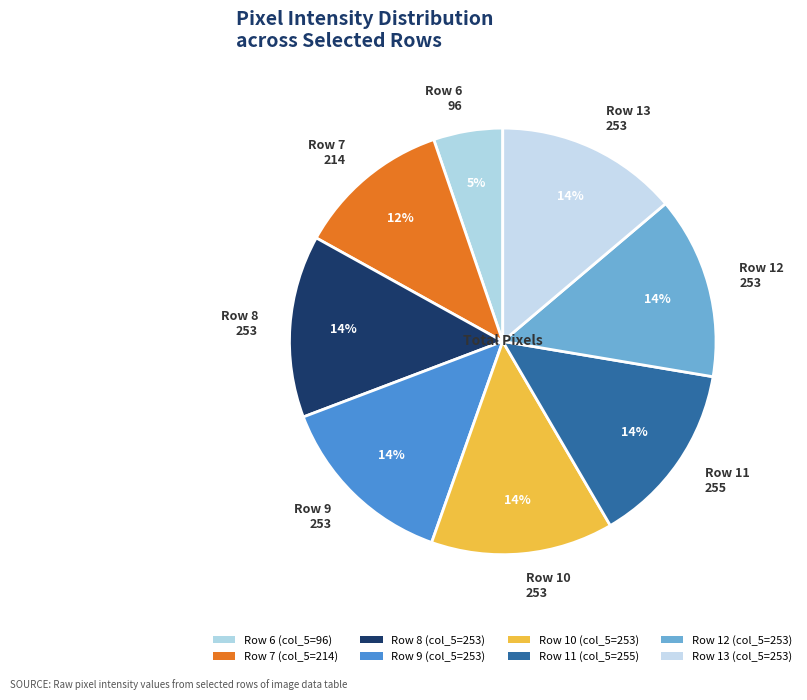

What percentage is the Row 9 253 slice, to the nearest percent?

14%